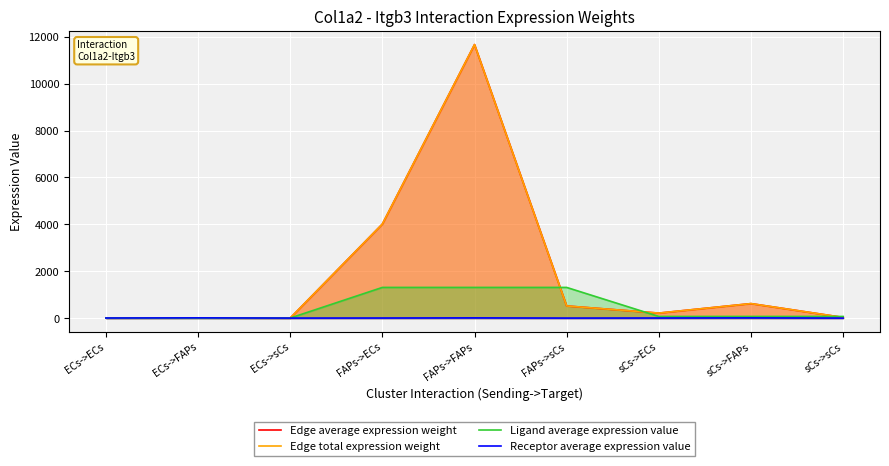

What is the sum of all Ligand average expression value values?

4135.8